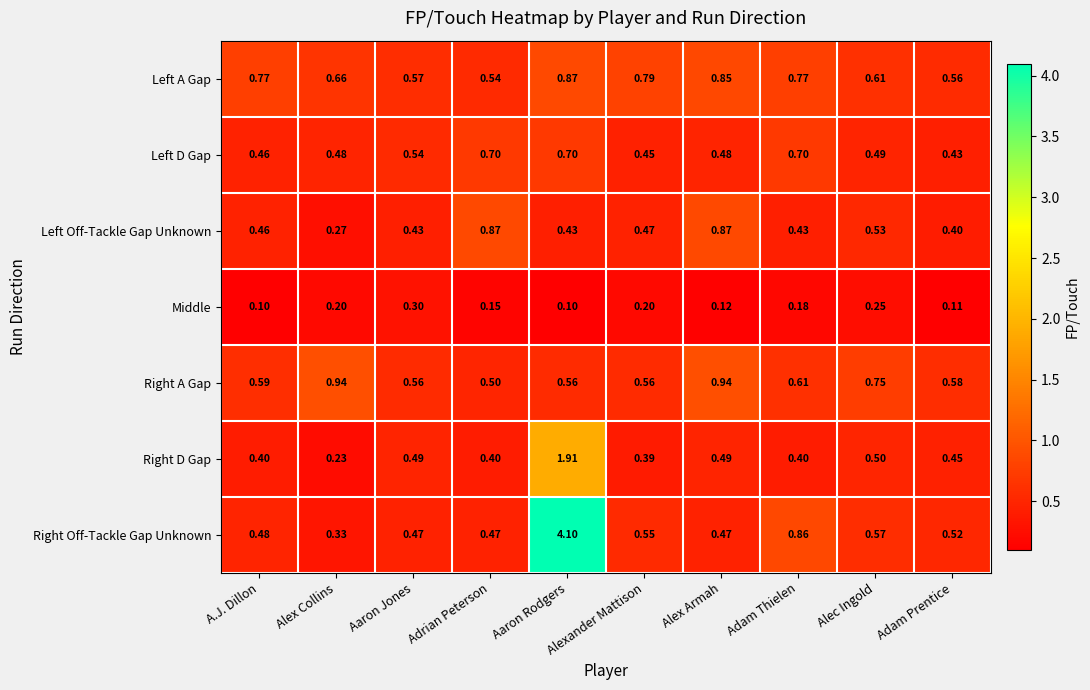

Between Alex Collins and Aaron Rodgers, which series saw the biggest shift?

Right Off-Tackle Gap Unknown